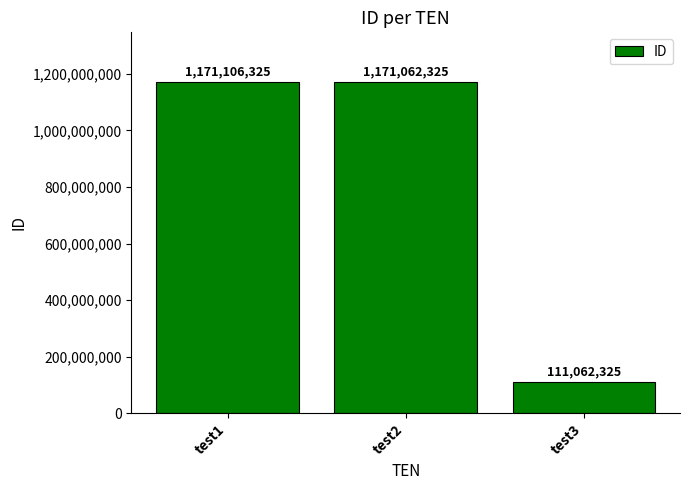

What is the greatest value displayed?

1171106325